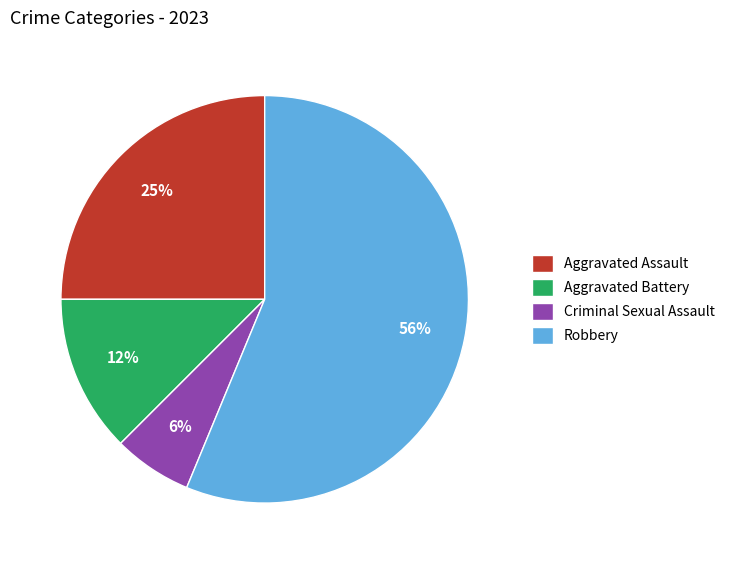

To the nearest percent, what portion does Aggravated Assault represent?

25%